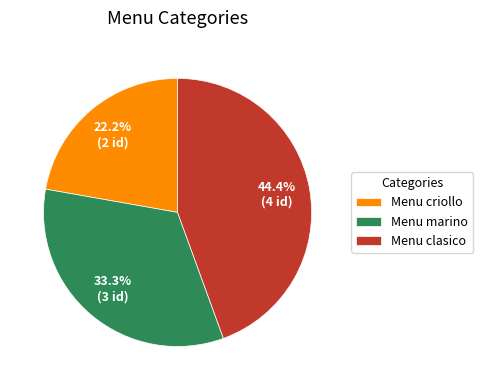

What is the ratio of the value at Menu clasico to the value at Menu marino?

1.3